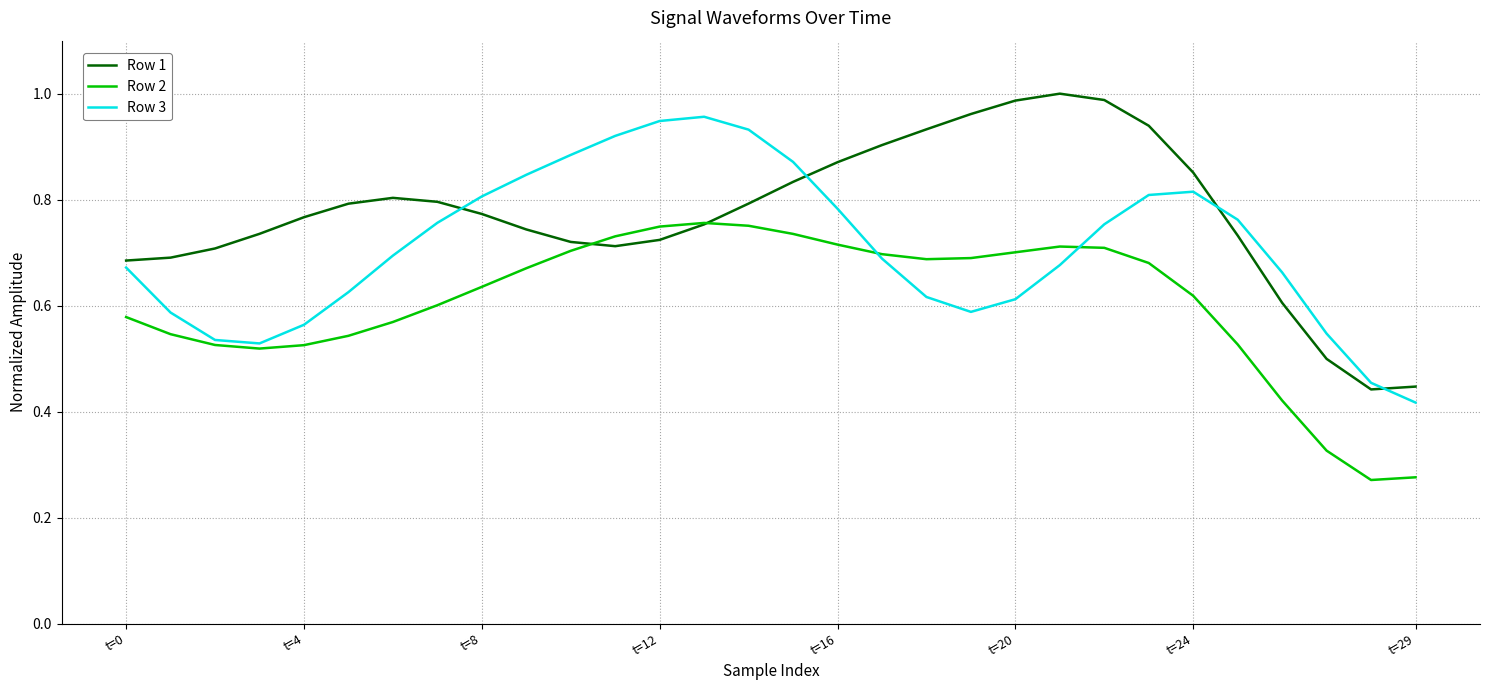

List the series in order of their overall mean, lowest first.

Row 2, Row 3, Row 1